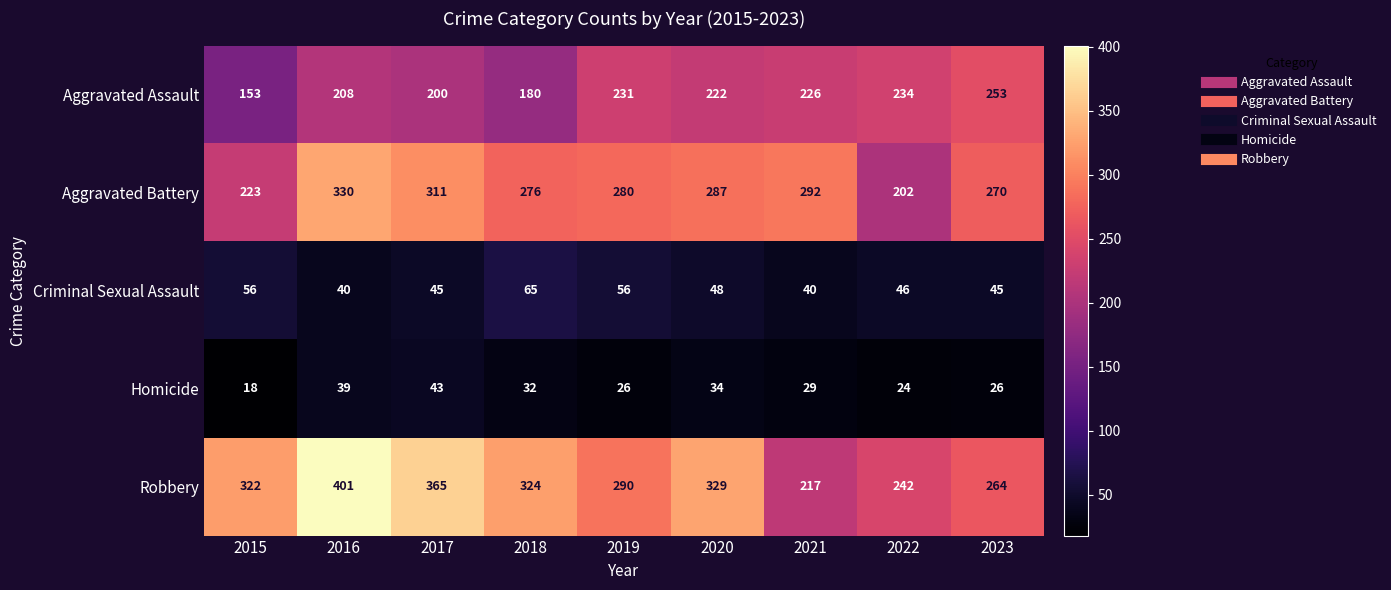

What is the spread (max minus min) of values at 2017?

322